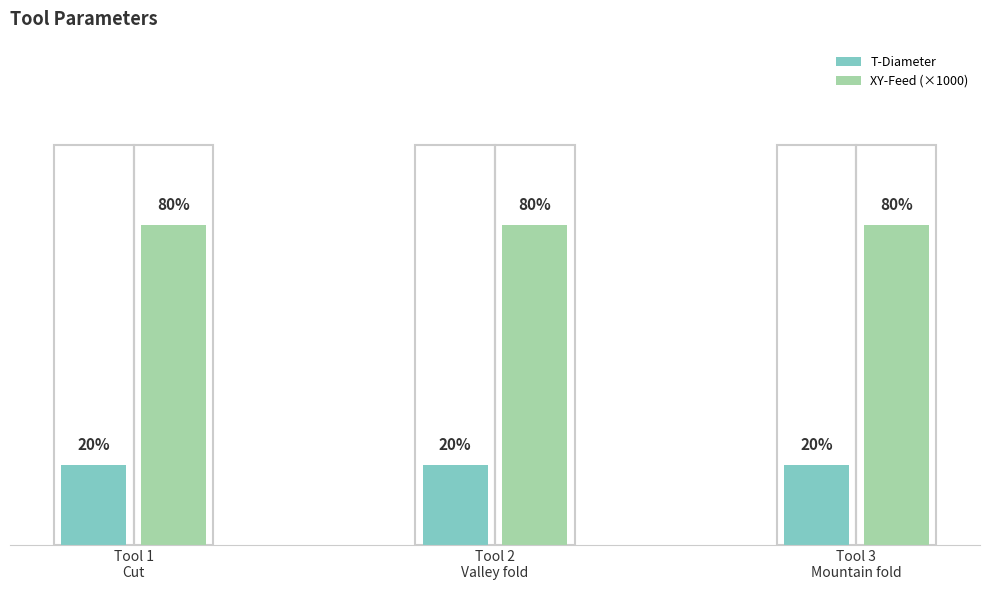

What is the sum of the T-Diameter values at Tool 1
Cut and Tool 3
Mountain fold?

0.4